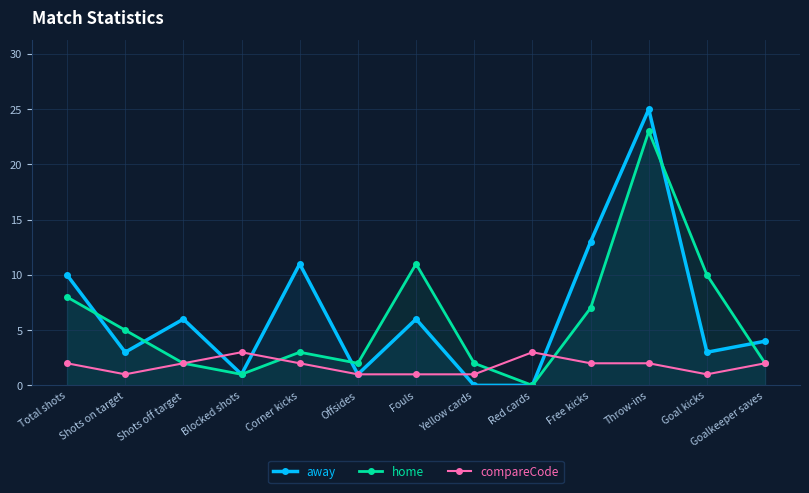

What is the minimum value for compareCode?

1